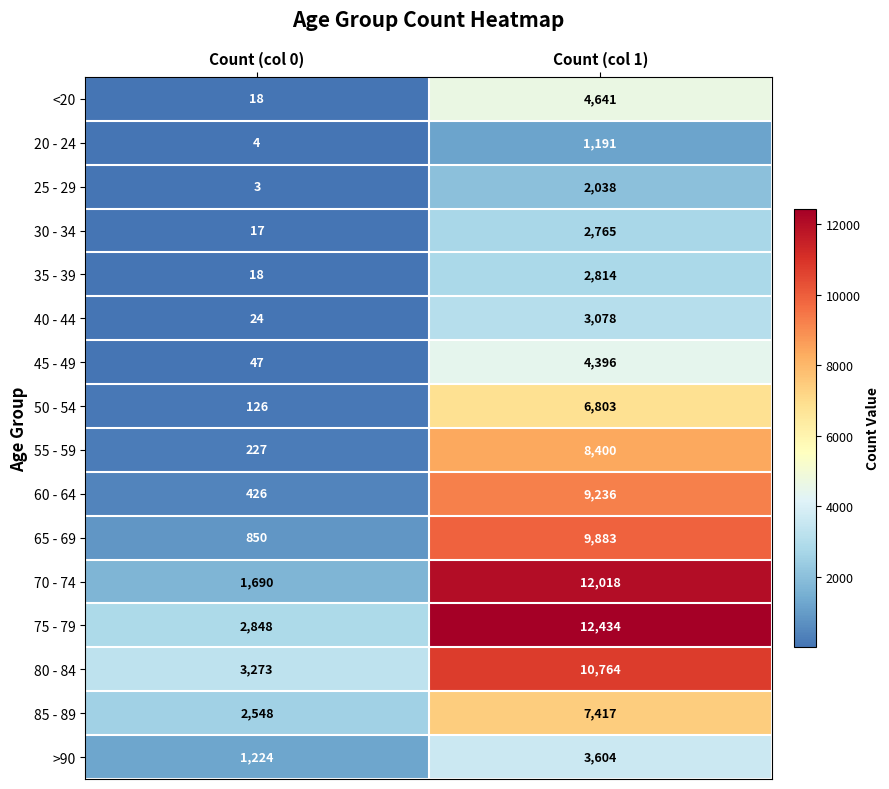

What is the minimum value shown in the chart?

3